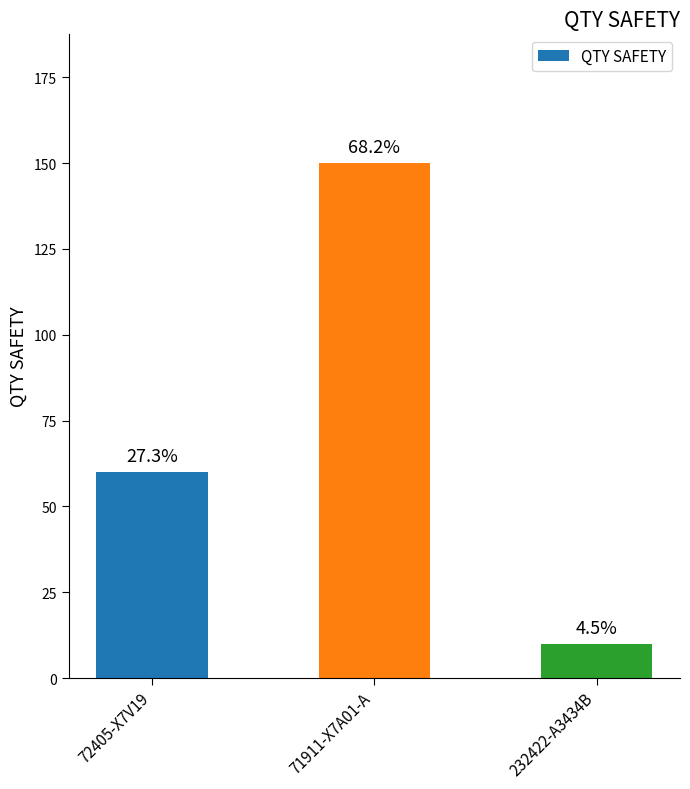

What is the average value?

73